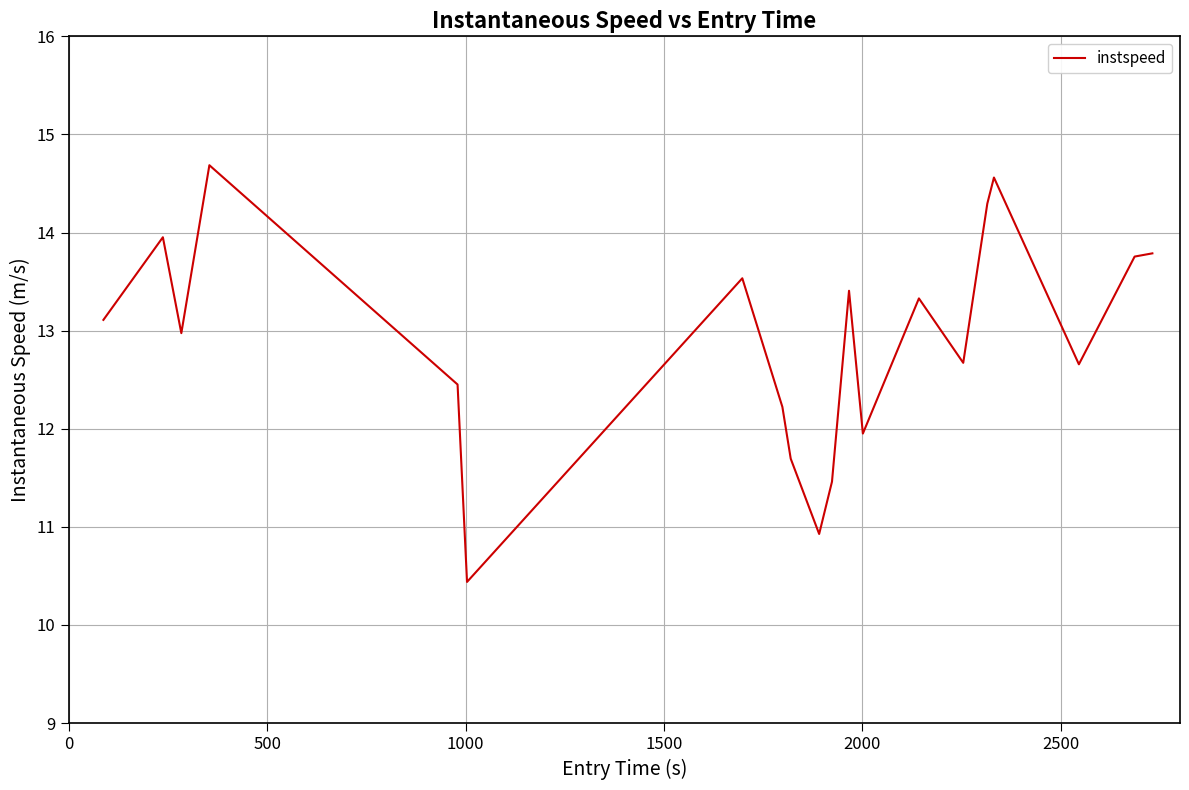

What is the maximum value shown in the chart?

14.7